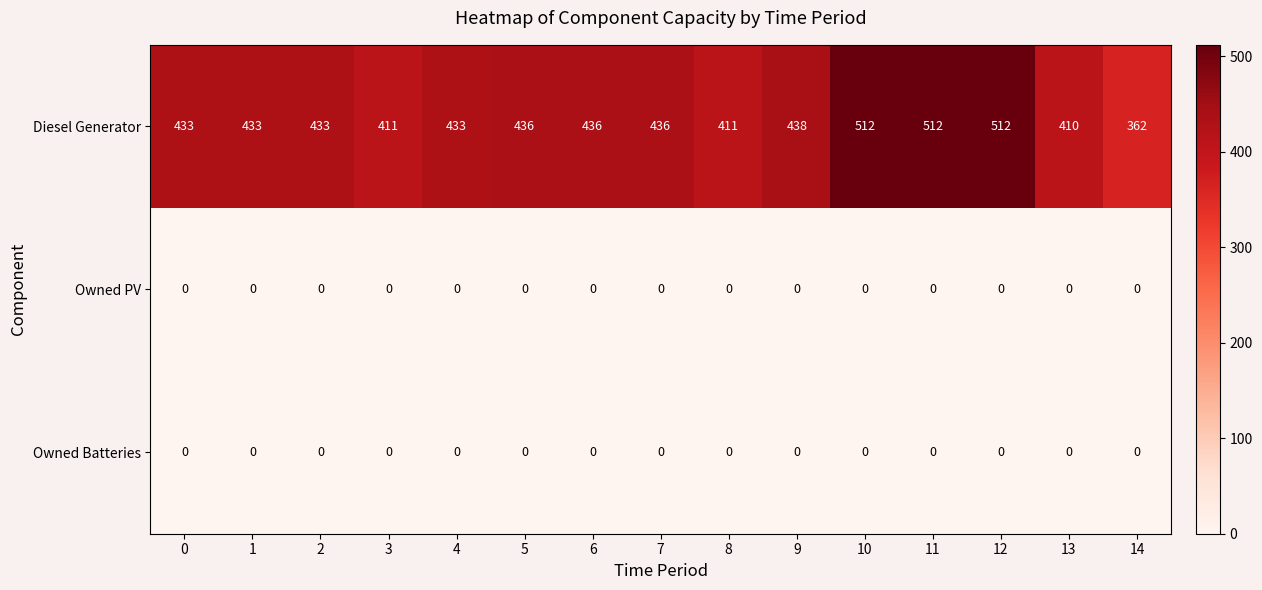

True or false: Owned Batteries has a value of 0 at 10.

True